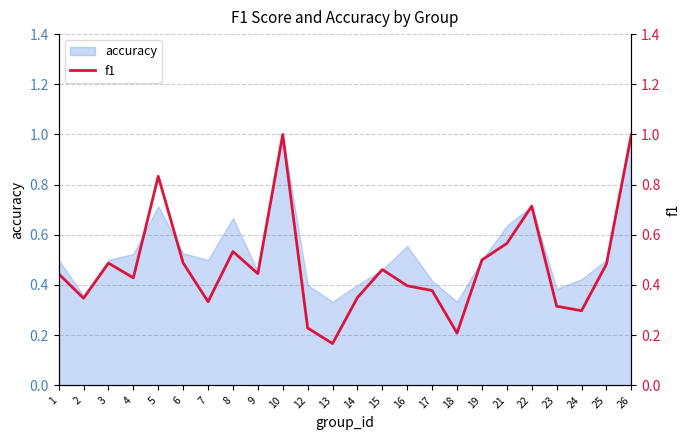

List the labels in order of value, smallest first.

13, 18, 12, 24, 23, 7, 2, 14, 17, 16, 4, 1, 9, 15, 25, 3, 6, 19, 8, 21, 22, 5, 10, 26